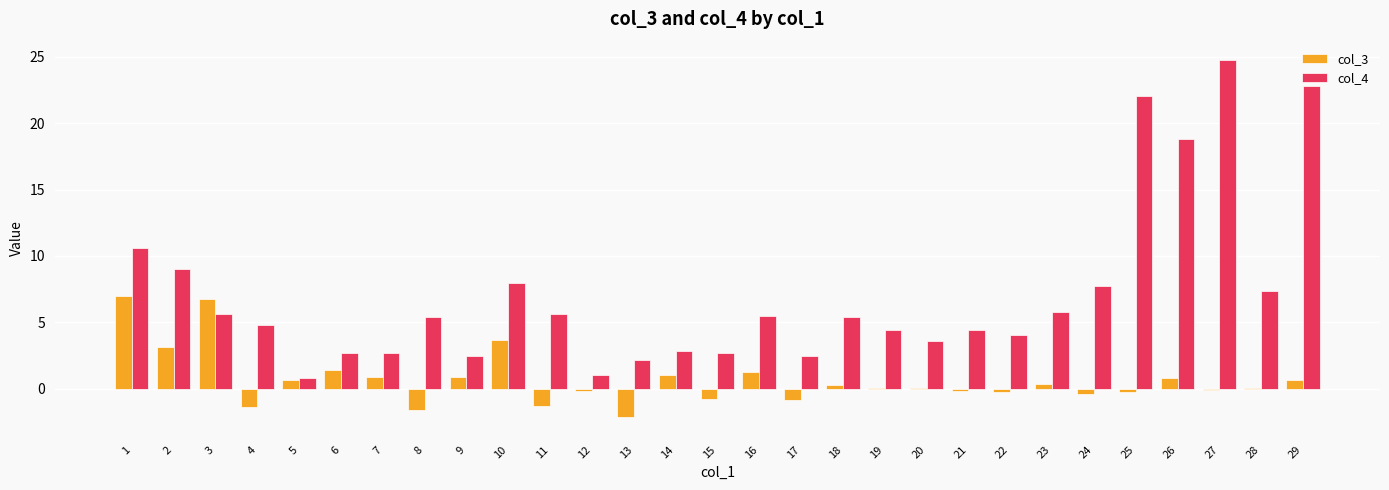

Between 10 and 14, which series saw the biggest shift?

col_4